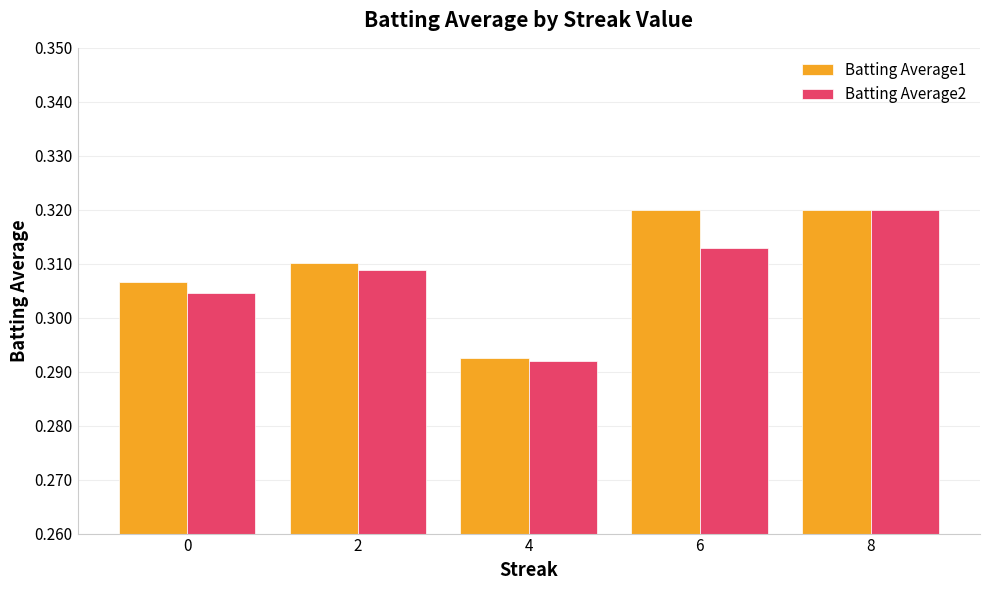

Which series has the largest total across all categories?

Batting Average1